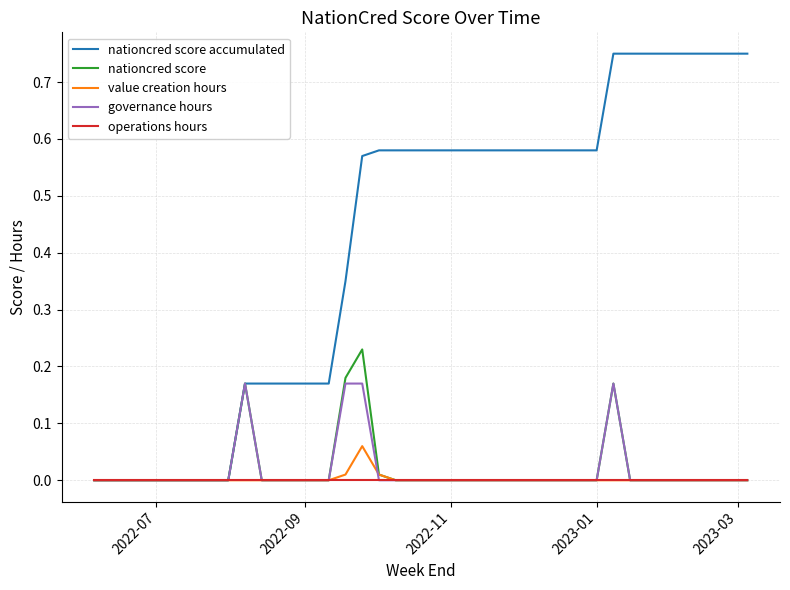

Which series has the widest spread of values?

nationcred score accumulated